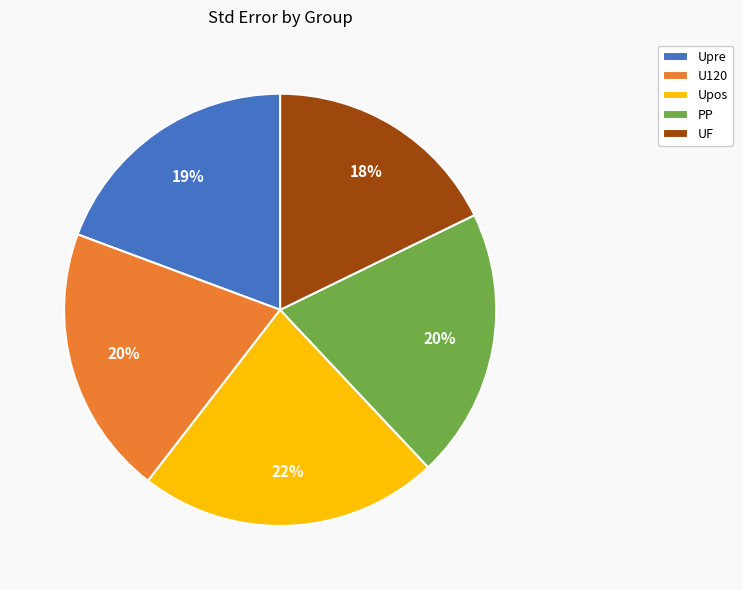

What is the largest slice in the pie chart?

Upos